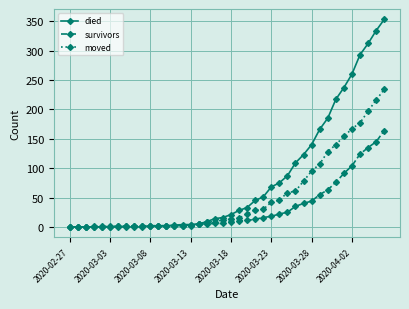

Rank the series by their average value, from lowest to highest.

survivors, moved, died